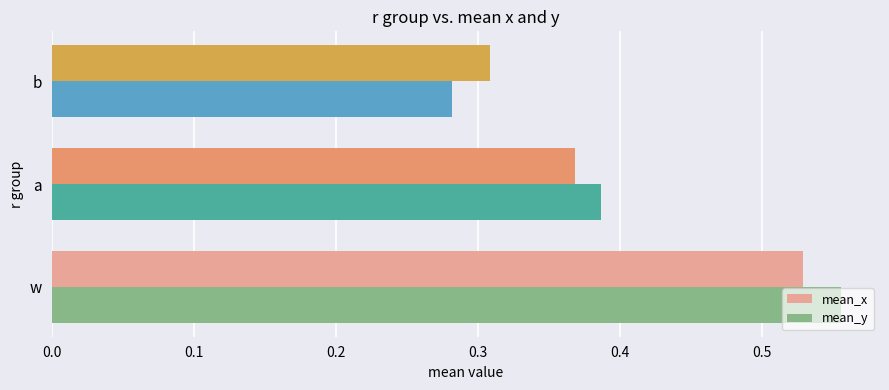

True or false: mean_x has a value of 0.2 at w.

False